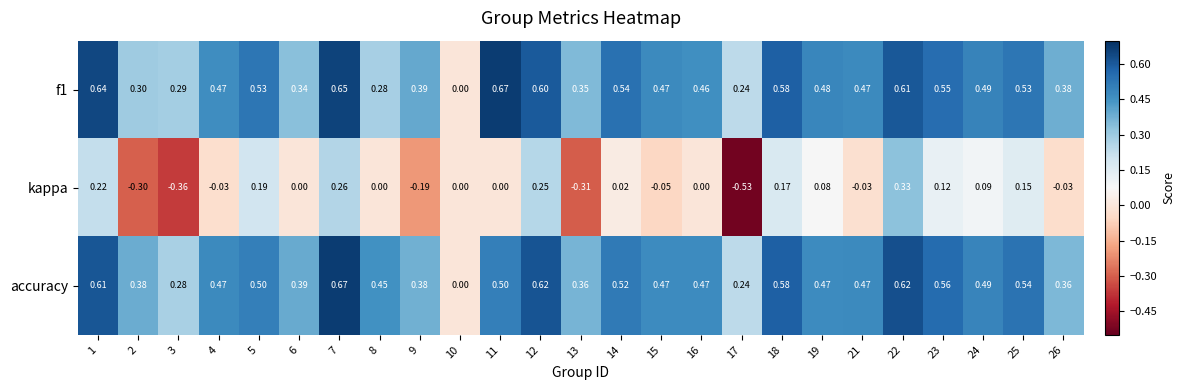

Which series changed the most between 16 and 26?

accuracy